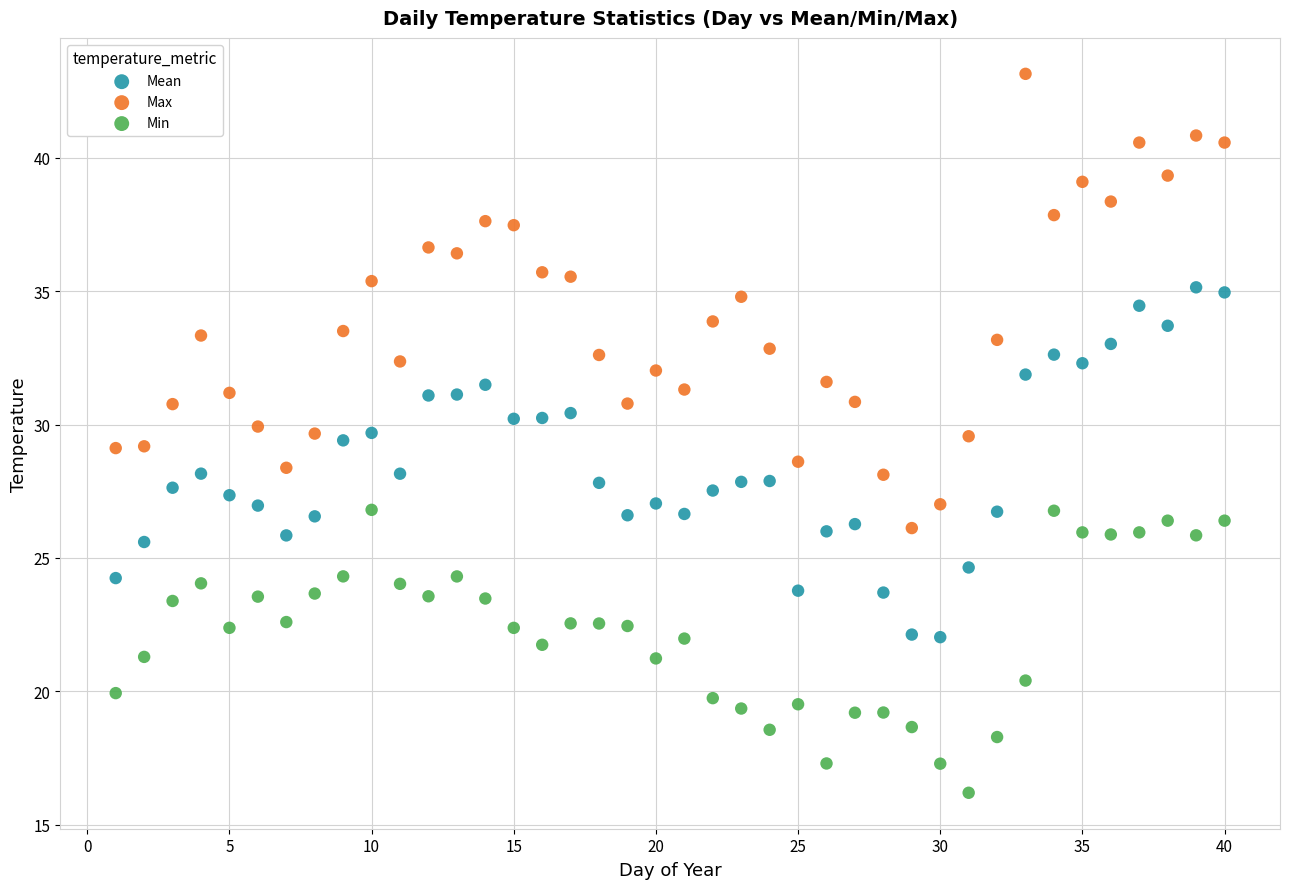

What is the X range (max minus min) for the scatter plot?

39.0